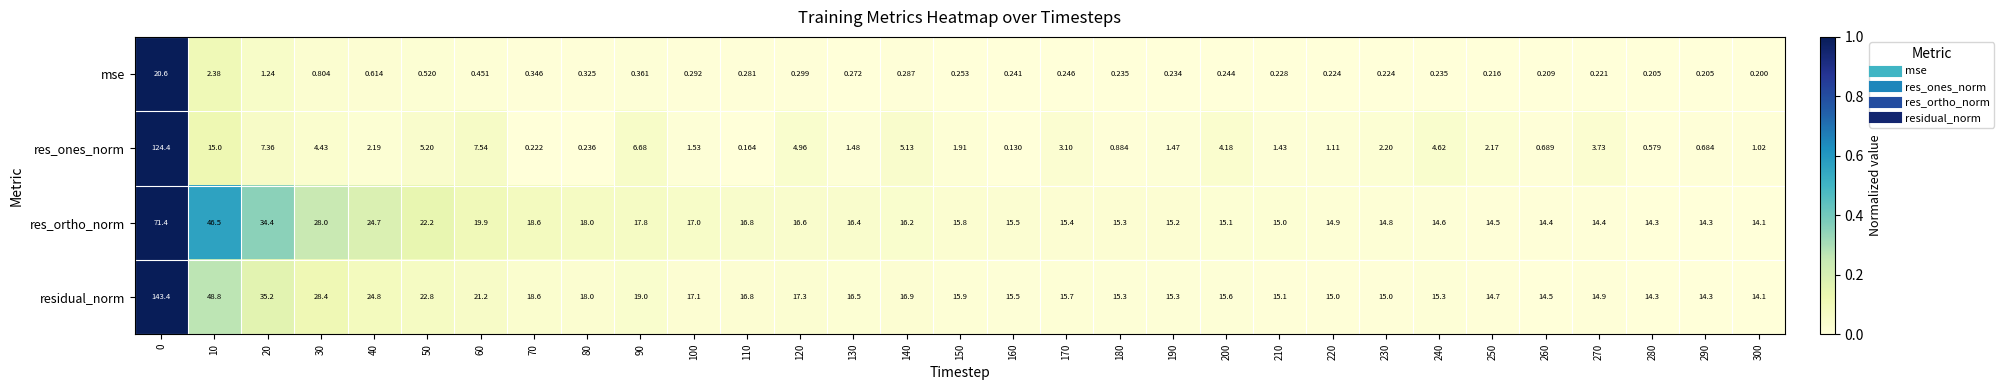

Rank the series at 10 from lowest to highest value.

mse, res_ones_norm, res_ortho_norm, residual_norm